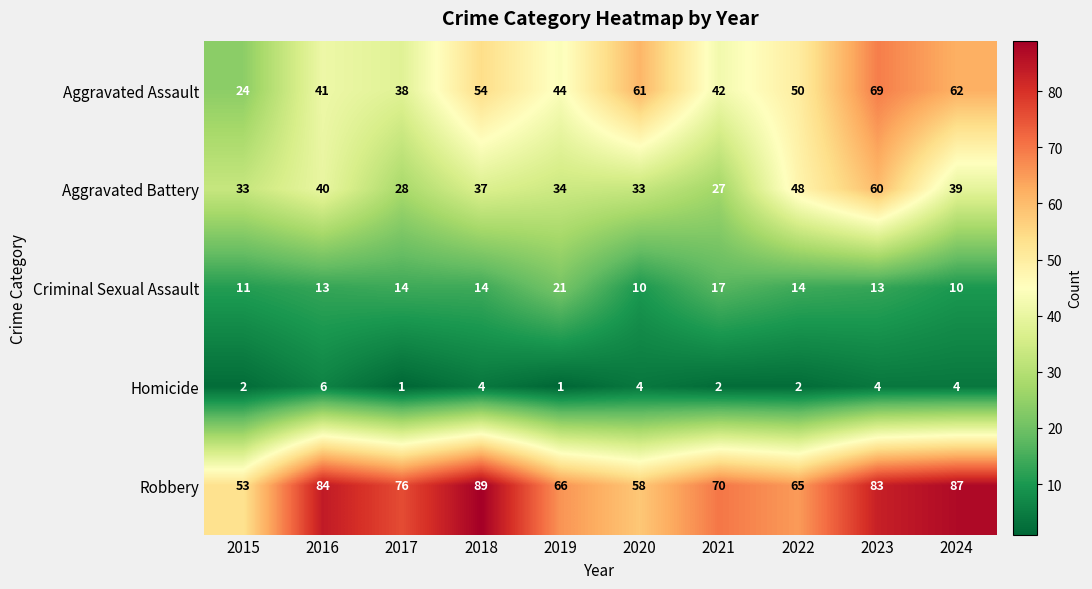

Is it true that Criminal Sexual Assault equals 13 at 2016?

True